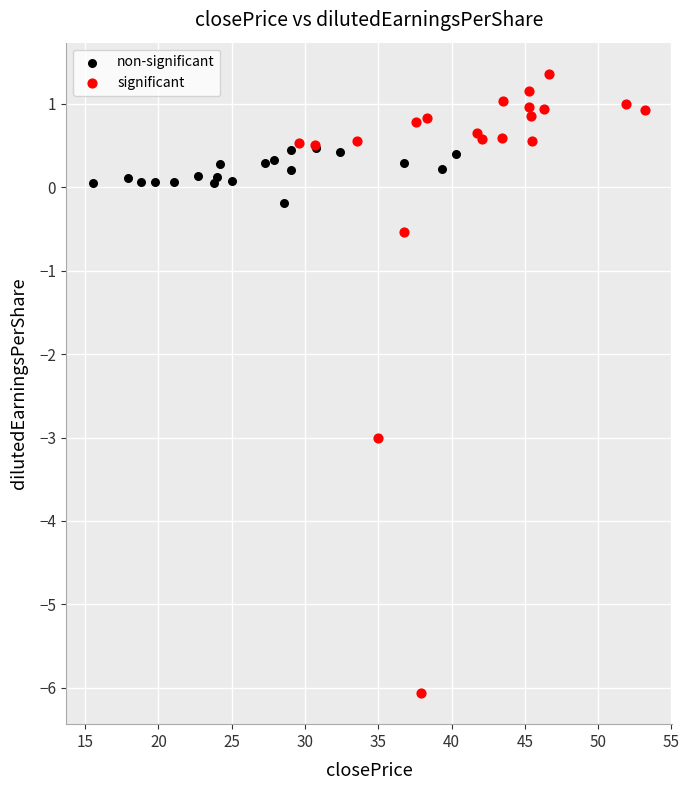

Which series contains the lowest Y value?

significant